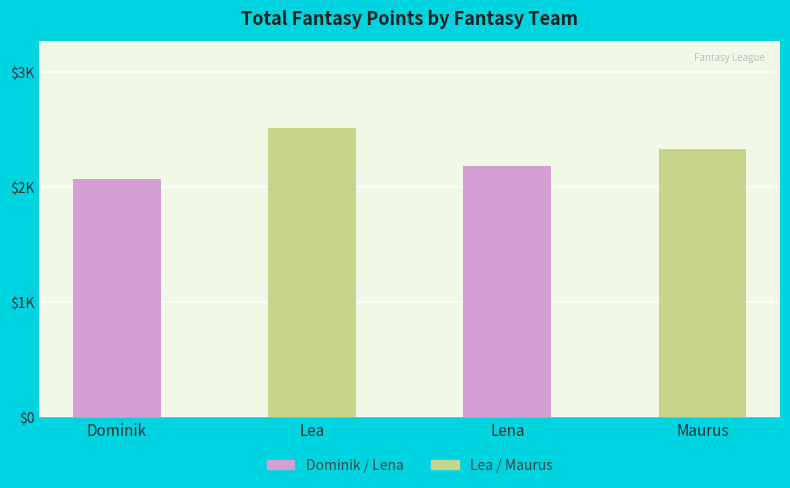

Does the chart contain any negative values?

No